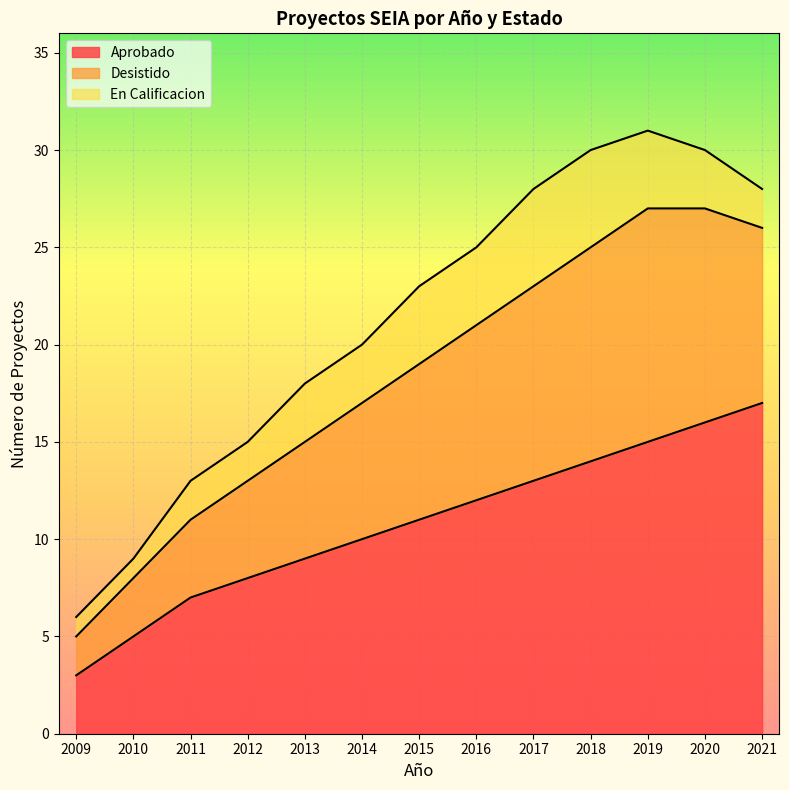

True or false: Desistido and Aprobado intersect in this chart.

False